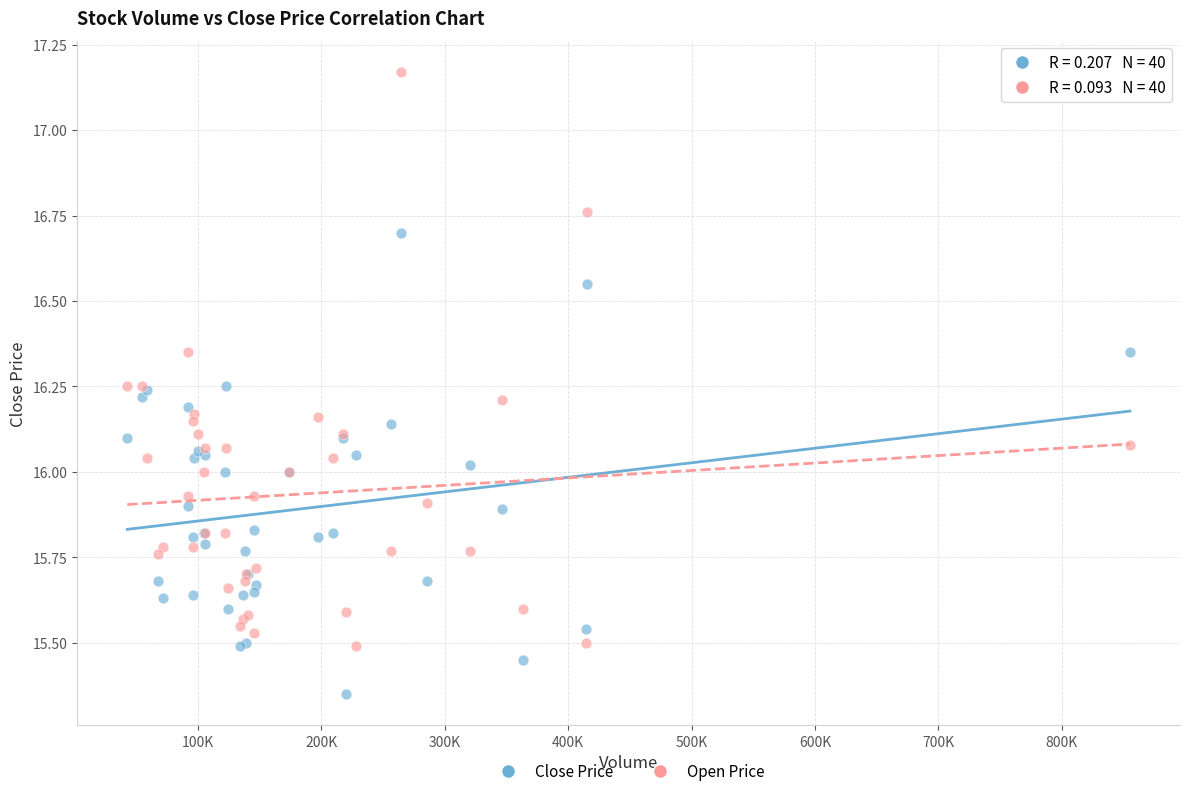

Which series contains the highest Y value?

Open Price